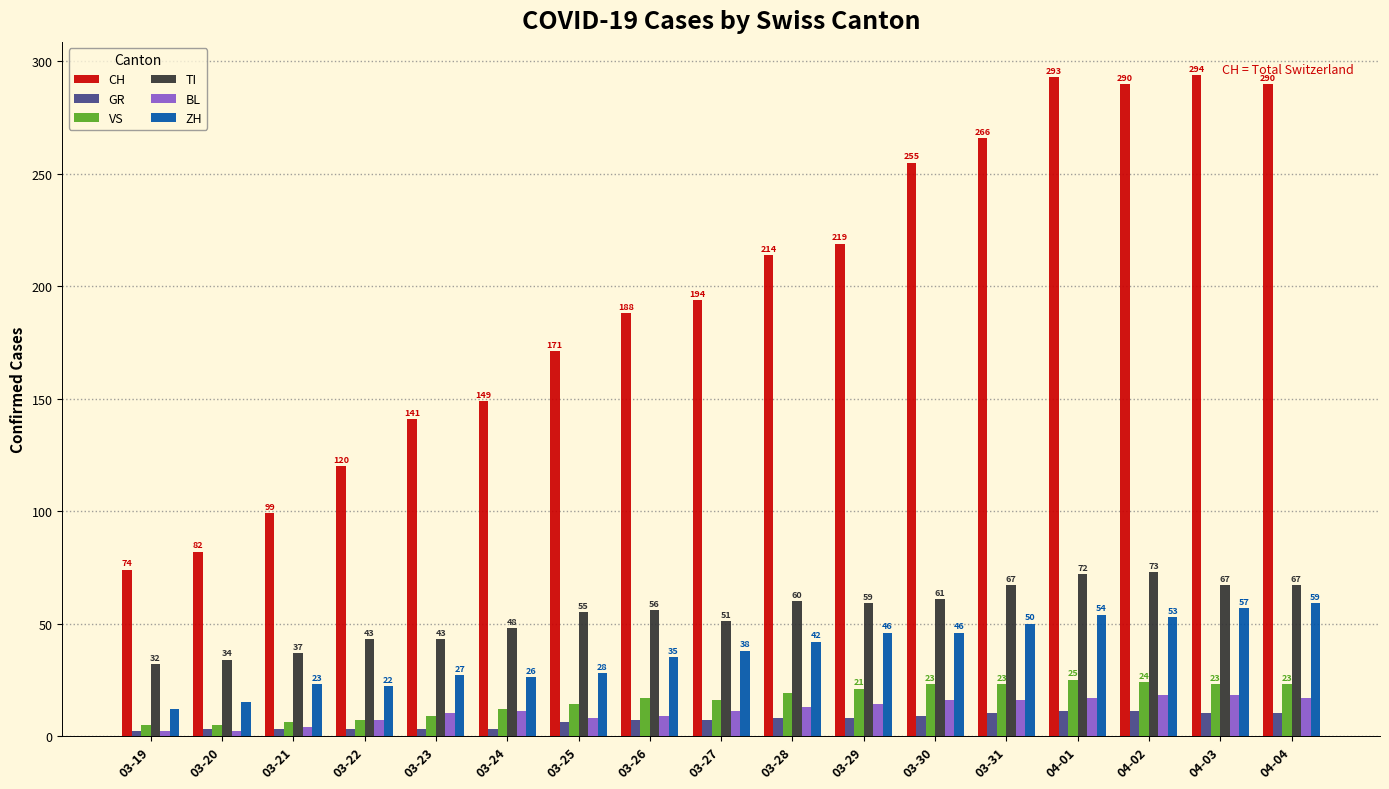

Rank the series by their maximum value, from highest to lowest.

CH, TI, ZH, VS, BL, GR